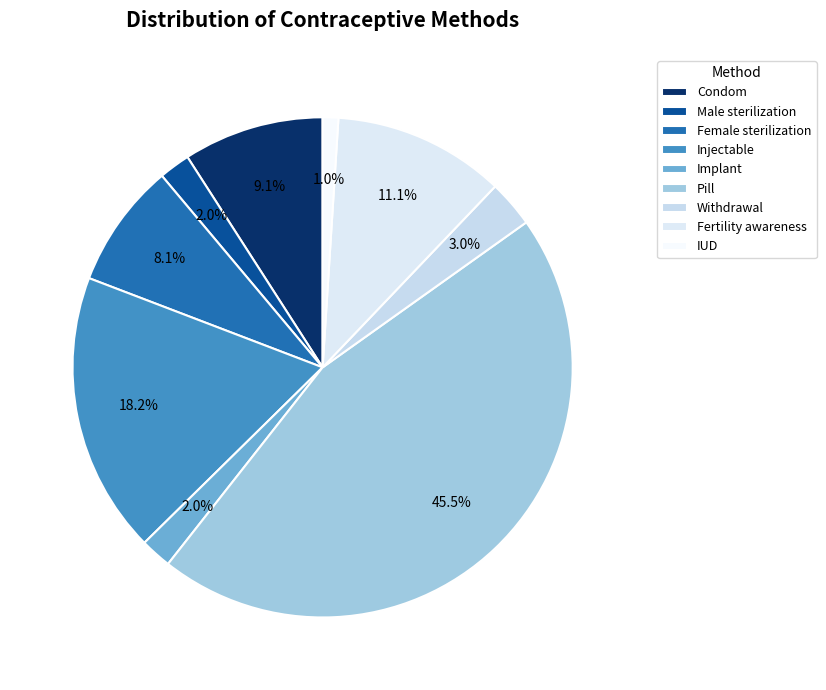

To the nearest percent, what is the average slice percentage?

11%